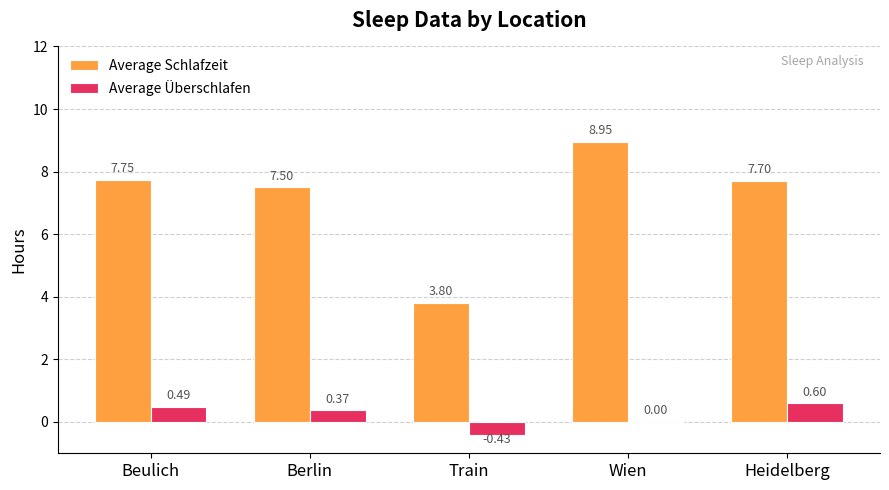

Does the chart contain stacked bars?

No